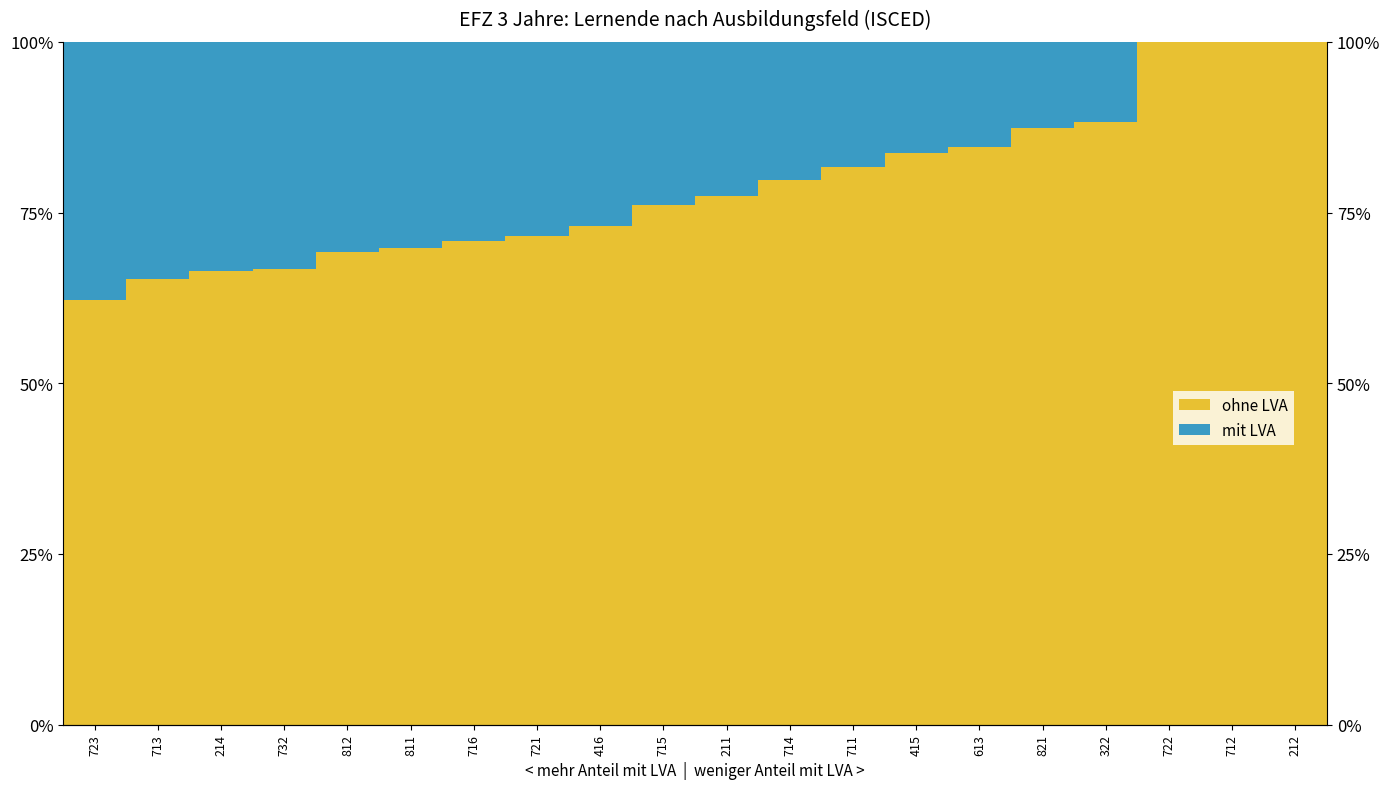

Reading left to right, extract all data points from this chart.

ohne LVA: 62.3	65.2	66.5	66.8	69.2	69.7	70.8	71.5	73.1	76.1	77.4	79.8	81.7	83.7	84.6	87.5	88.2	100.0	100.0	100.0
mit LVA: 37.7	34.8	33.5	33.2	30.8	30.3	29.2	28.5	26.9	23.9	22.6	20.2	18.3	16.3	15.4	12.5	11.8	0.0	0.0	0.0